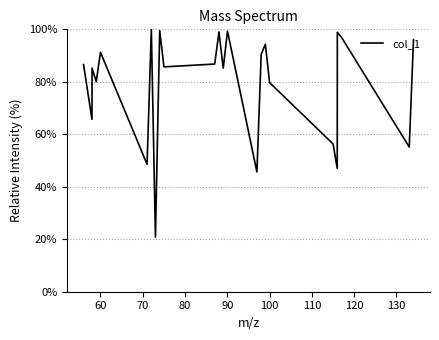

What is the difference between the maximum and minimum values?

79.2